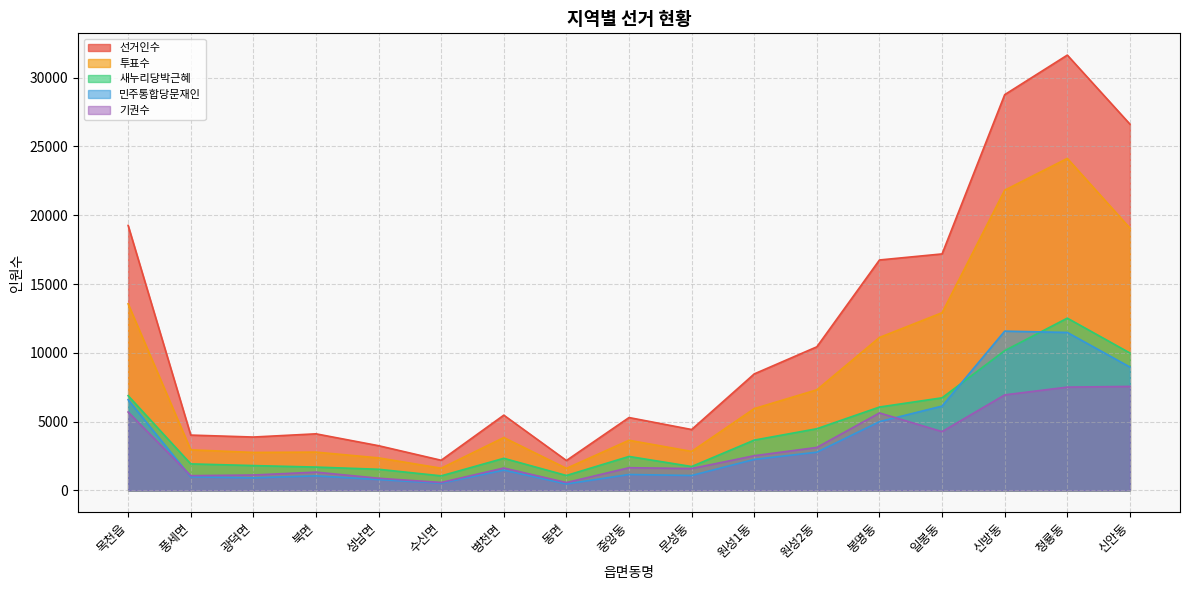

Reading right to left, extract all data points from this chart.

선거인수: 신안동=26624	청룡동=31640	신방동=28765	일봉동=17189	봉명동=16749	원성2동=10438	원성1동=8468	문성동=4426	중앙동=5296	동면=2174	병천면=5470	수신면=2192	성남면=3250	북면=4113	광덕면=3880	풍세면=4022	목천읍=19260
투표수: 신안동=19066	청룡동=24131	신방동=21822	일봉동=12916	봉명동=11117	원성2동=7313	원성1동=5946	문성동=2835	중앙동=3645	동면=1602	병천면=3841	수신면=1614	성남면=2365	북면=2784	광덕면=2760	풍세면=2950	목천읍=13561
새누리당박근혜: 신안동=9988	청룡동=12522	신방동=10160	일봉동=6731	봉명동=6061	원성2동=4484	원성1동=3657	문성동=1737	중앙동=2469	동면=1086	병천면=2334	수신면=1059	성남면=1537	북면=1696	광덕면=1806	풍세면=1929	목천읍=6887
민주통합당문재인: 신안동=8967	청룡동=11482	신방동=11577	일봉동=6130	봉명동=4998	원성2동=2780	원성1동=2255	문성동=1085	중앙동=1158	동면=470	병천면=1475	수신면=528	성남면=791	북면=1057	광덕면=916	풍세면=984	목천읍=6592
기권수: 신안동=7558	청룡동=7509	신방동=6943	일봉동=4273	봉명동=5632	원성2동=3125	원성1동=2522	문성동=1591	중앙동=1651	동면=572	병천면=1629	수신면=578	성남면=885	북면=1329	광덕면=1120	풍세면=1072	목천읍=5699